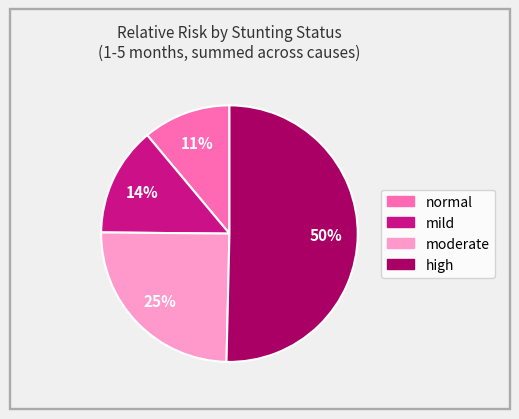

To the nearest percent, what is the average slice percentage?

25%